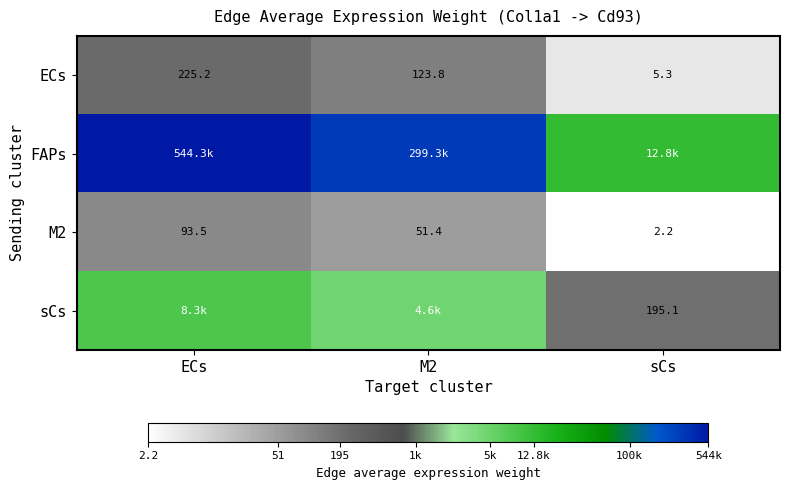

At which label does M2 reach its peak?

ECs